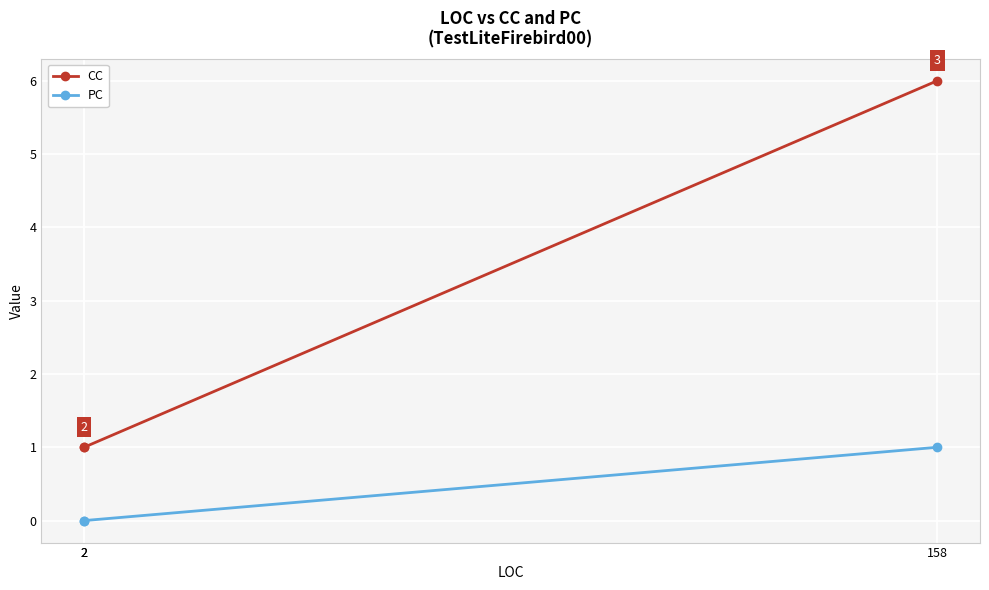

List the series in order of their peak value, highest first.

CC, PC